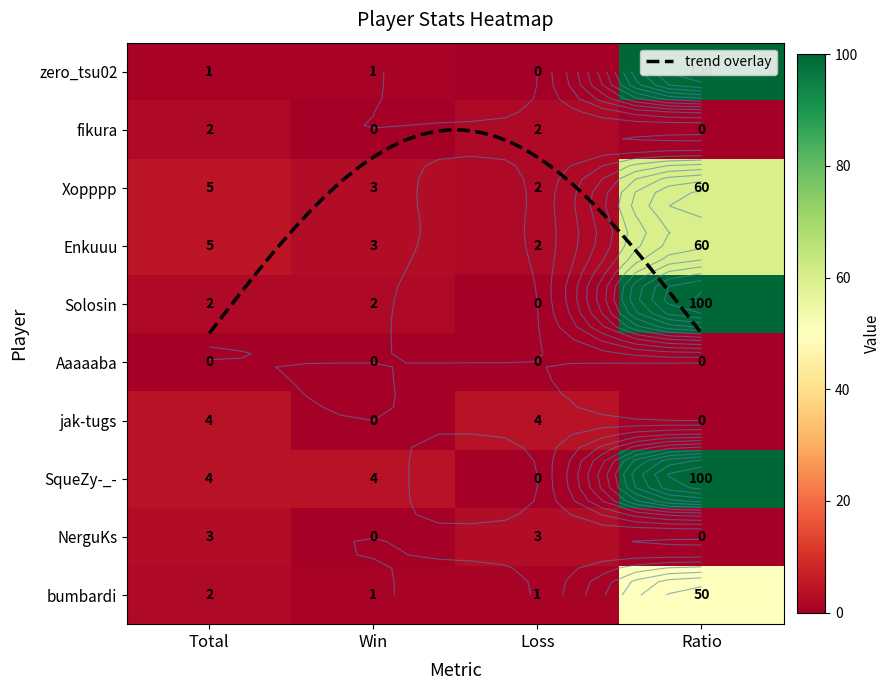

True or false: SqueZy-_- has a value of 144 at Ratio.

False